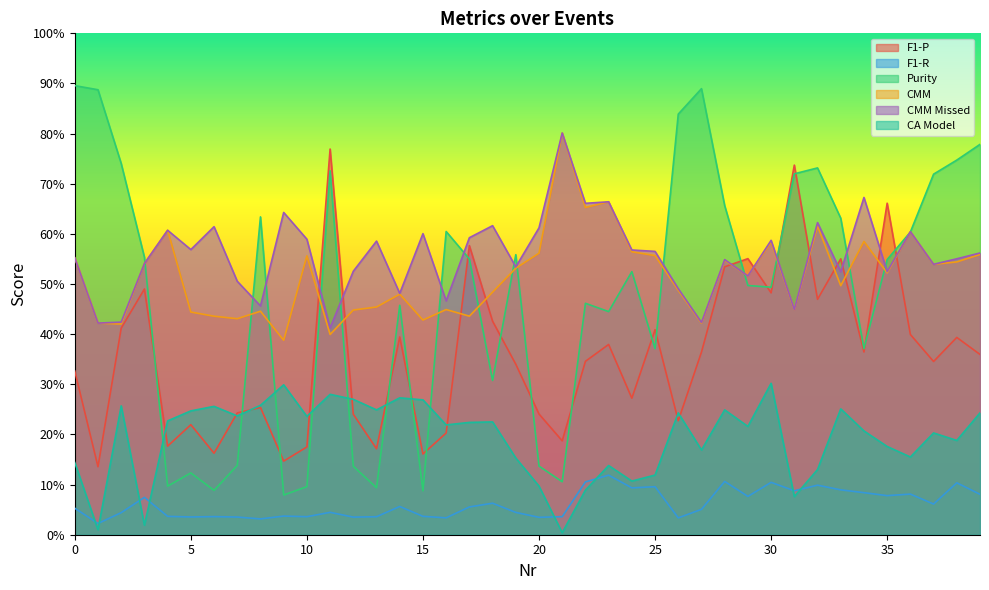

How many times do CA Model and Purity cross each other?

8